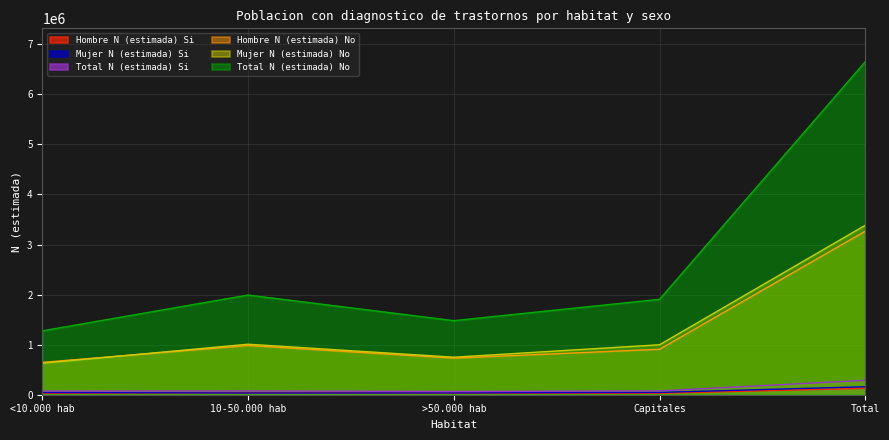

What is the total value across all series at Total?

13877784